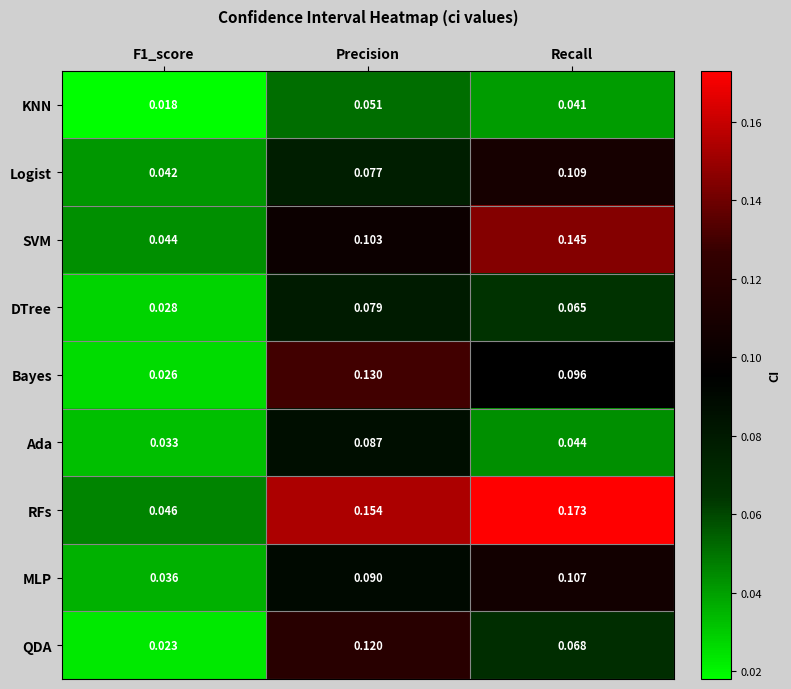

At which label does DTree reach its peak?

Precision